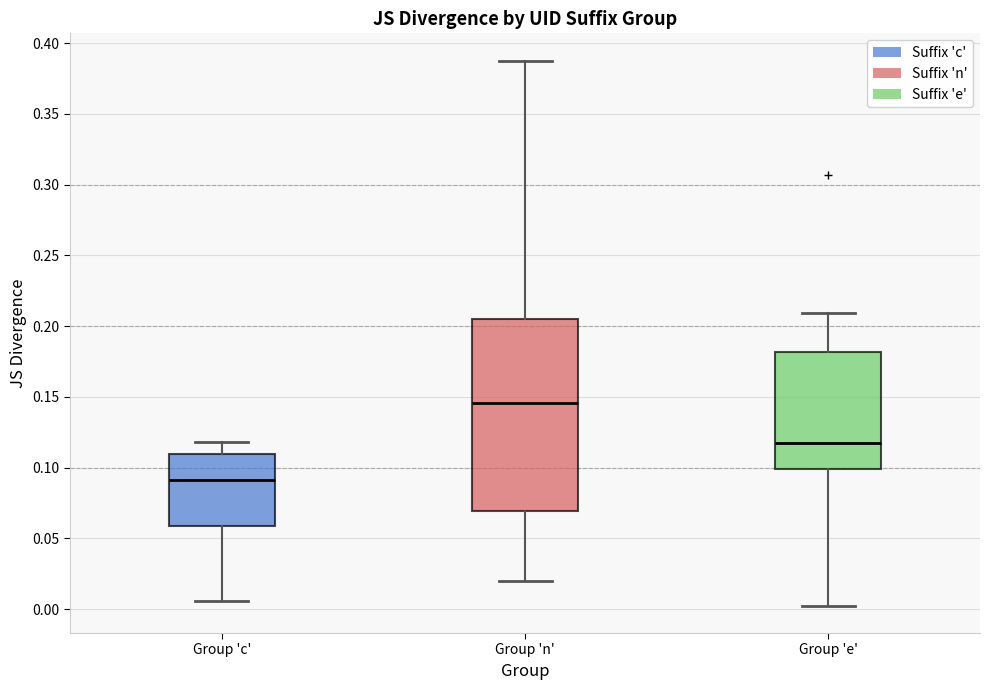

Reading left to right, transcribe this box plot: for each box, give where its median line is, the range the box spans, and where its two whiskers end, as read against the y-axis. The values are not printed on the chart, so give them approximately, as read against the axis.

Group 'c': median 0.090, box 0.060 to 0.110, whiskers 0.005 to 0.120
Group 'n': median 0.145, box 0.070 to 0.205, whiskers 0.020 to 0.390
Group 'e': median 0.120, box 0.100 to 0.180, whiskers 0.000 to 0.210